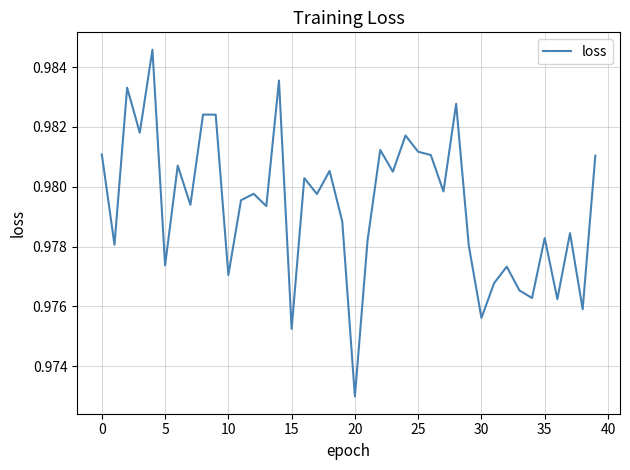

What is the label of the 32nd point from the left?

31